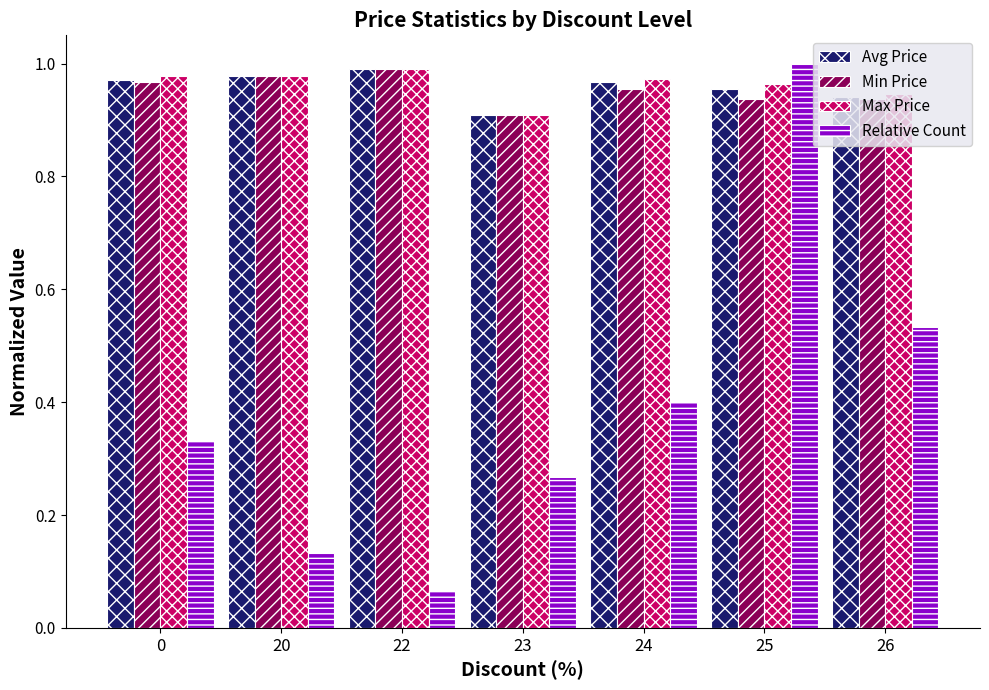

Between 22 and 26, which series saw the biggest shift?

Relative Count